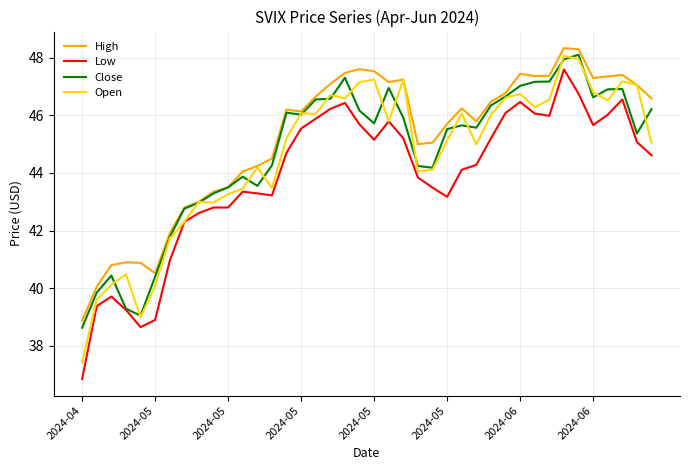

What is the average value of the Close series?

44.7